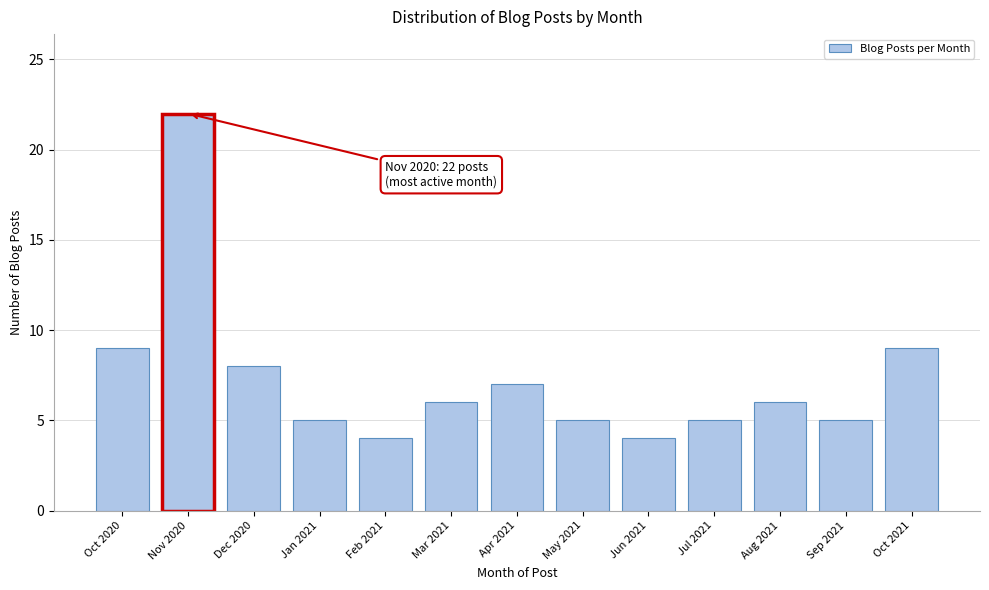

Reading left to right, what are all the values shown in this chart?

Oct 2020=9	Nov 2020=22	Dec 2020=8	Jan 2021=5	Feb 2021=4	Mar 2021=6	Apr 2021=7	May 2021=5	Jun 2021=4	Jul 2021=5	Aug 2021=6	Sep 2021=5	Oct 2021=9